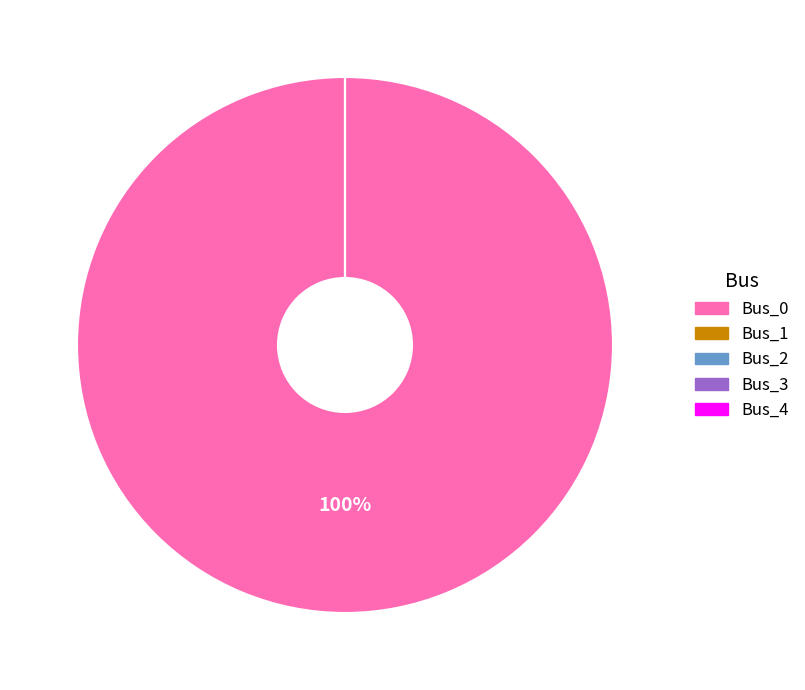

Does Bus_4 account for over 50% of the chart?

No